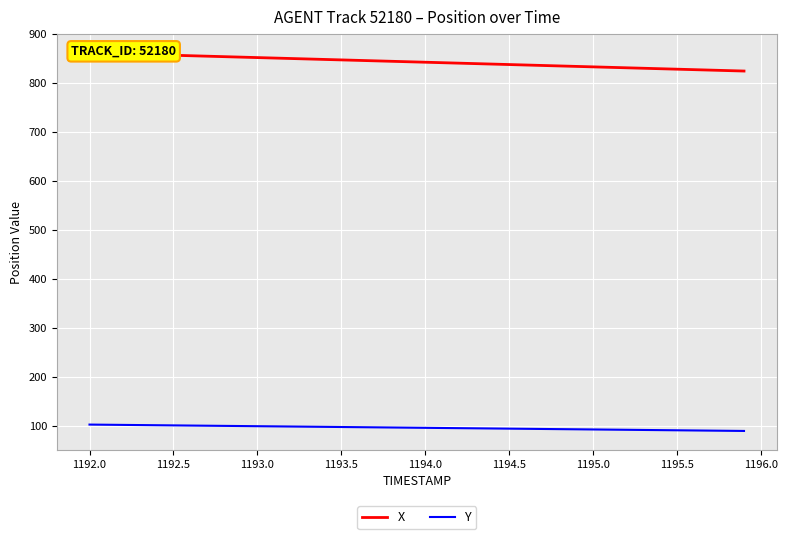

What are all the series names shown in the legend?

X, Y